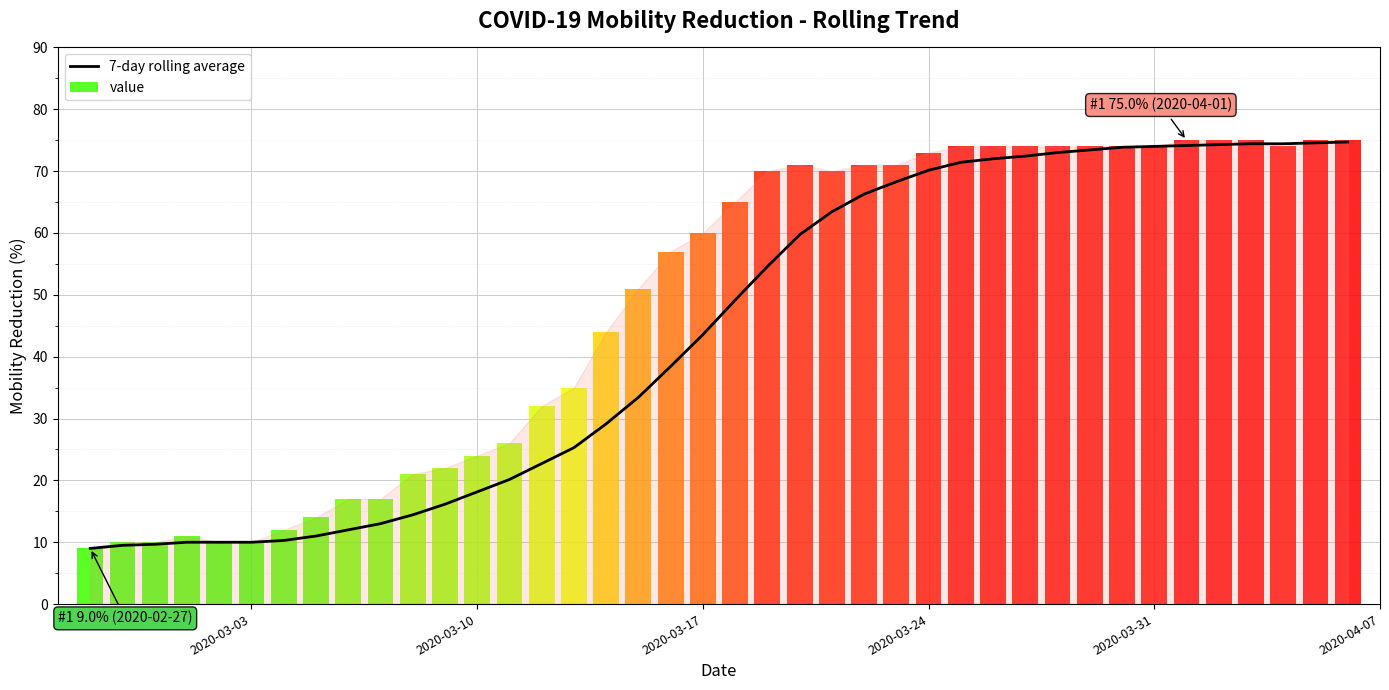

What is the lowest value of the 7-day rolling average series?

9.0